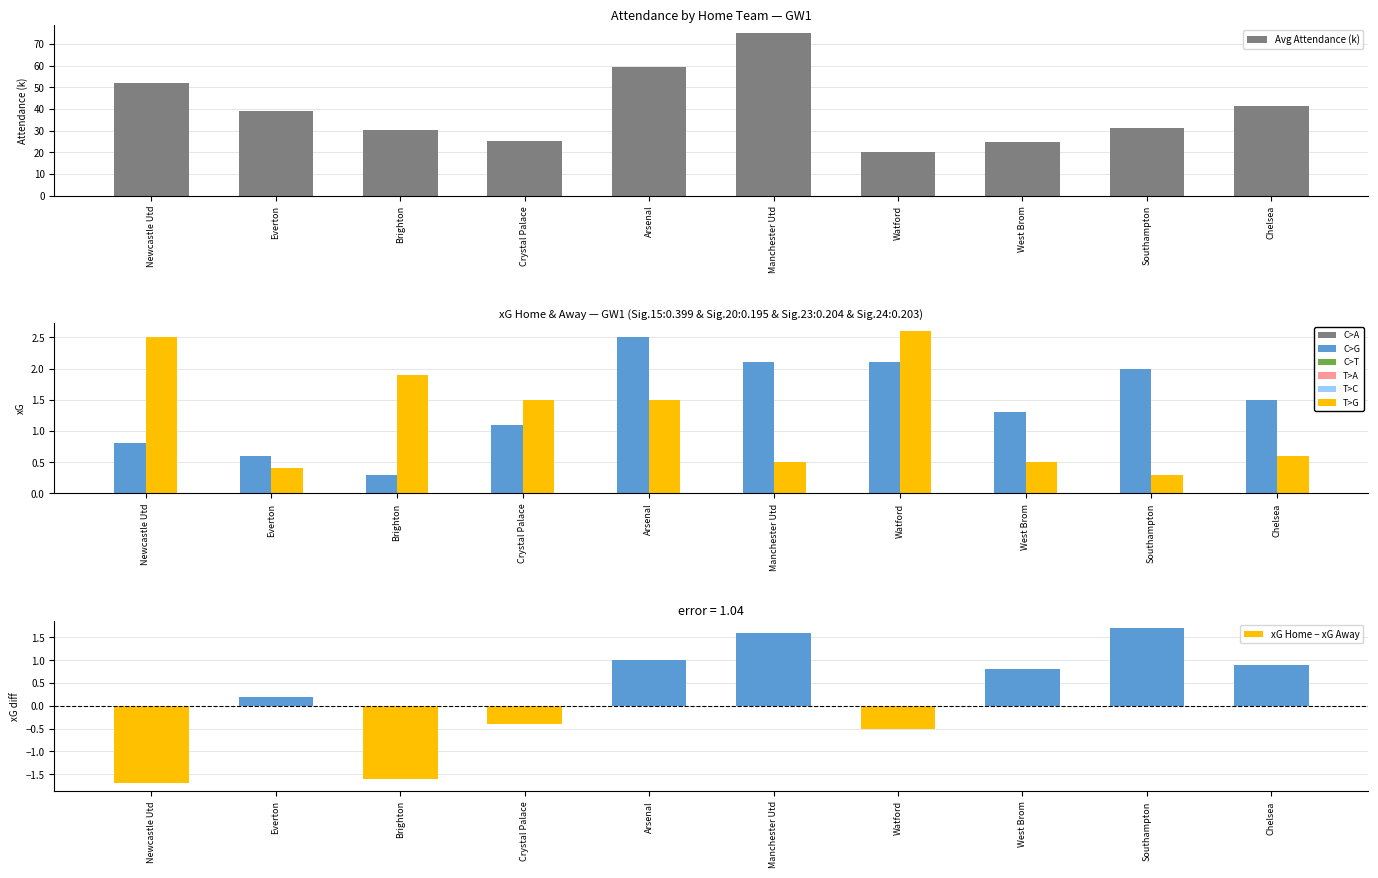

Which series has the largest total across all categories?

Avg Attendance (k)